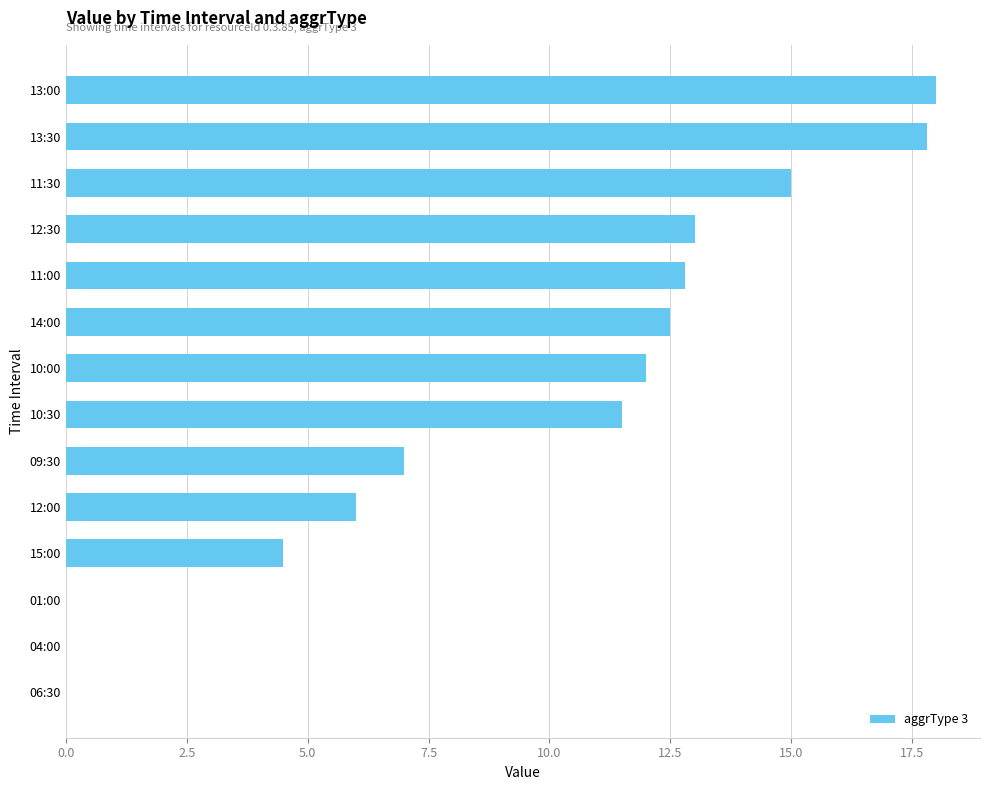

What is the change in value from 13:00 to 12:00?

-12.0